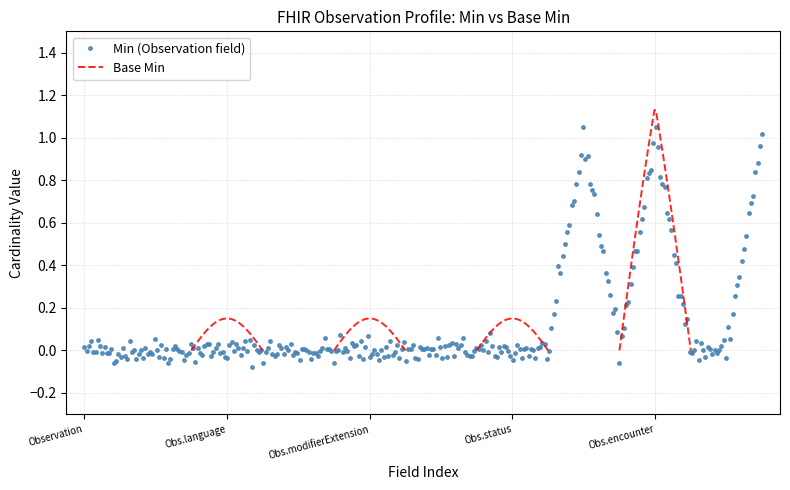

True or false: Min (Observation field) has more than 2 interior local peaks.

True